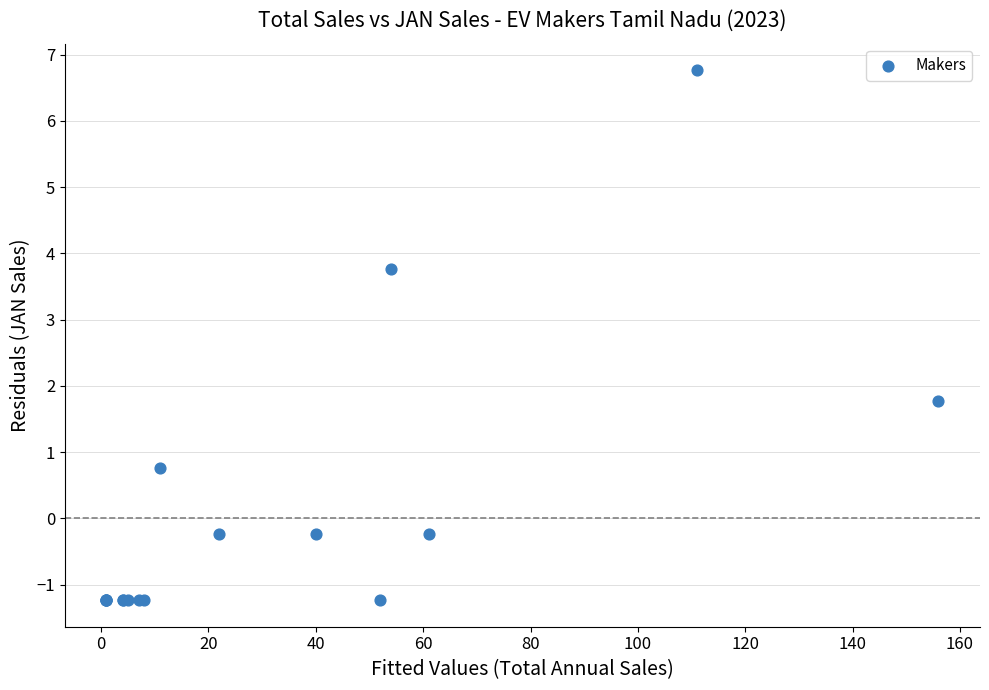

What Y value in the scatter plot is closest to 2?

1.8